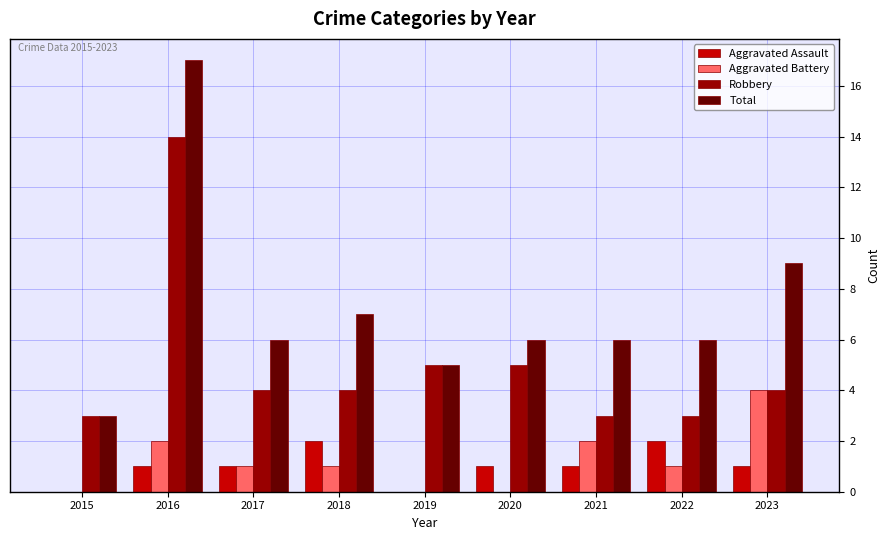

What value does the Robbery series have at 2018?

4